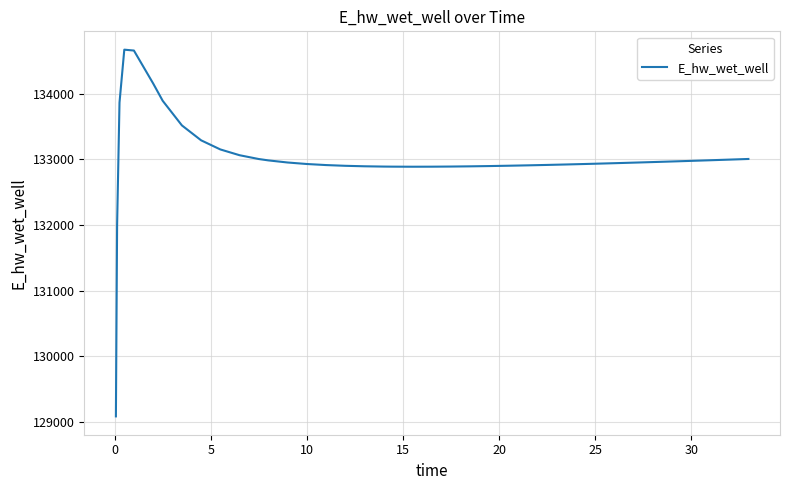

What is the difference between the maximum and minimum values?

5583.9